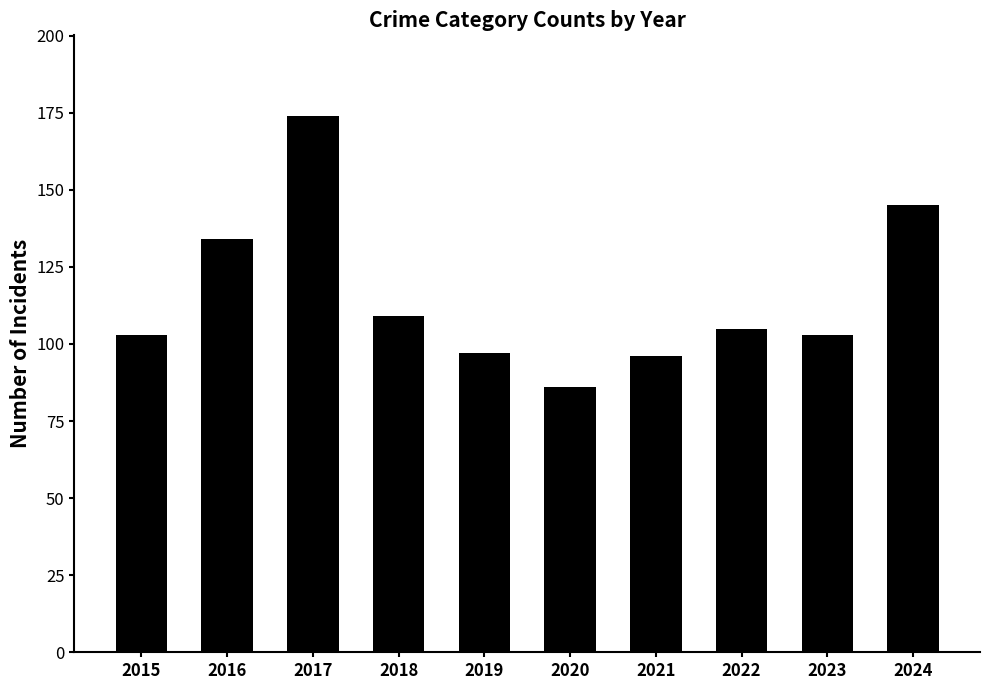

What is the greatest value displayed?

174